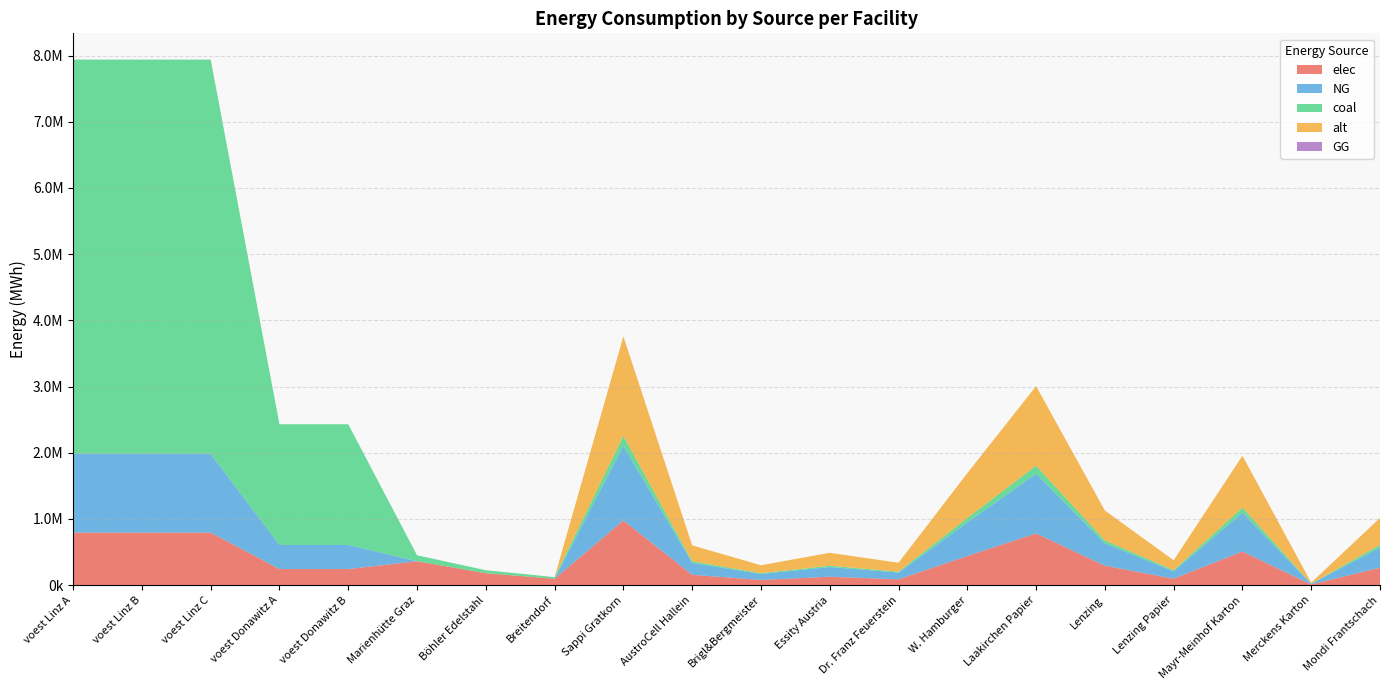

Reading left to right, list all the values displayed in this chart.

elec: 793870.4	793870.4	793870.4	242990.7	242990.7	360800.0	180400.0	96800.0	977166.7	156346.7	78173.3	127031.7	87945.0	439725.0	781733.3	293150.0	97716.7	508126.7	9771.7	263835.0
NG: 1190805.6	1190805.6	1190805.6	364486.1	364486.1	0.0	0.0	0.0	1127500.0	180400.0	90200.0	146575.0	101475.0	507375.0	902000.0	338250.0	112750.0	586300.0	11275.0	304425.0
coal: 5954027.8	5954027.8	5954027.8	1822430.6	1822430.6	90200.0	45100.0	24200.0	150333.3	24053.3	12026.7	19543.3	13530.0	67650.0	120266.7	45100.0	15033.3	78173.3	1503.3	40590.0
alt: 0.0	0.0	0.0	0.0	0.0	0.0	0.0	0.0	1503333.3	240533.3	120266.7	195433.3	135300.0	676500.0	1202666.7	451000.0	150333.3	781733.3	15033.3	405900.0
GG: 0.0	0.0	0.0	0.0	0.0	0.0	0.0	0.0	0.0	0.0	0.0	0.0	0.0	0.0	0.0	0.0	0.0	0.0	0.0	0.0